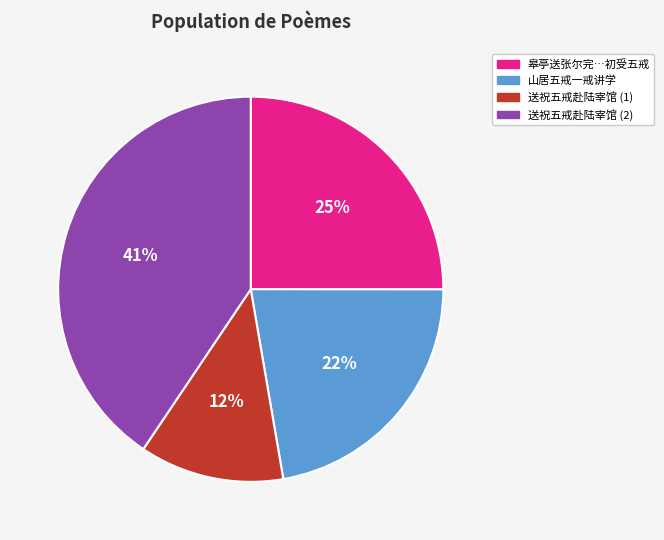

Do 送祝五戒赴陆宰馆 (1) and 皋亭送张尔完…初受五戒 together represent more than half of the pie?

No